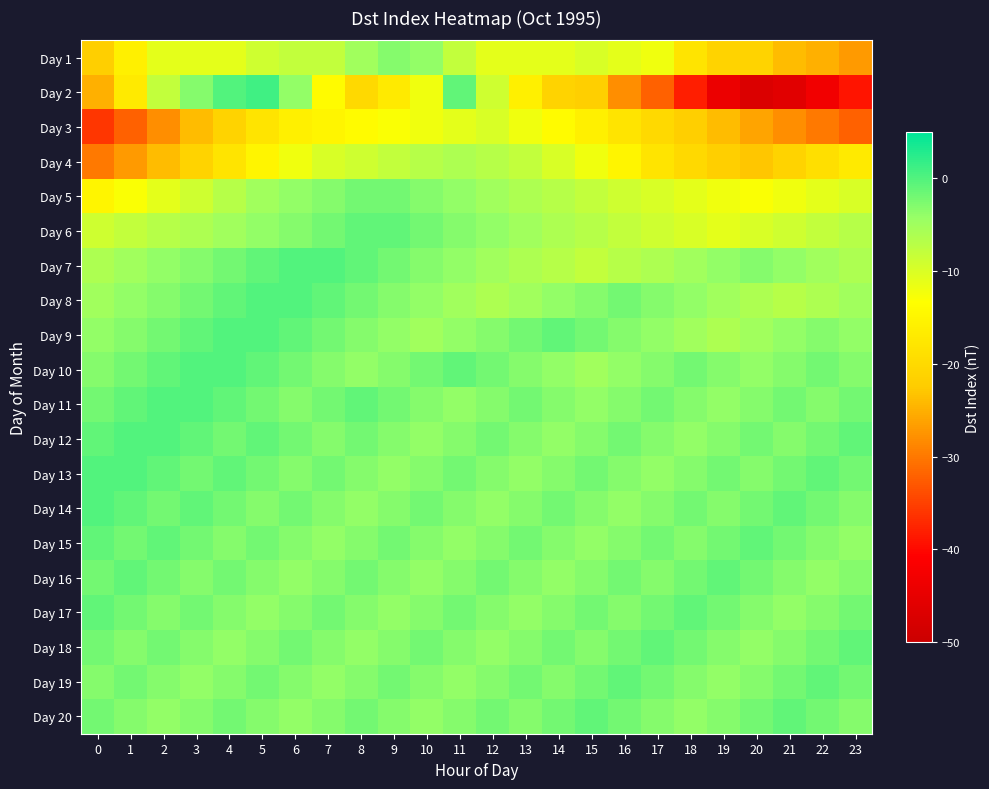

Between 9 and 8, which is larger?

9